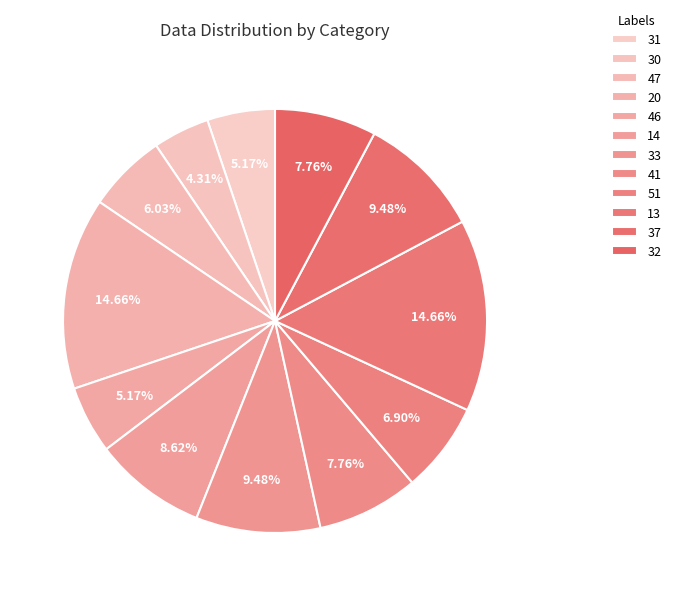

Combined, do 13 and 37 account for over 50%?

No